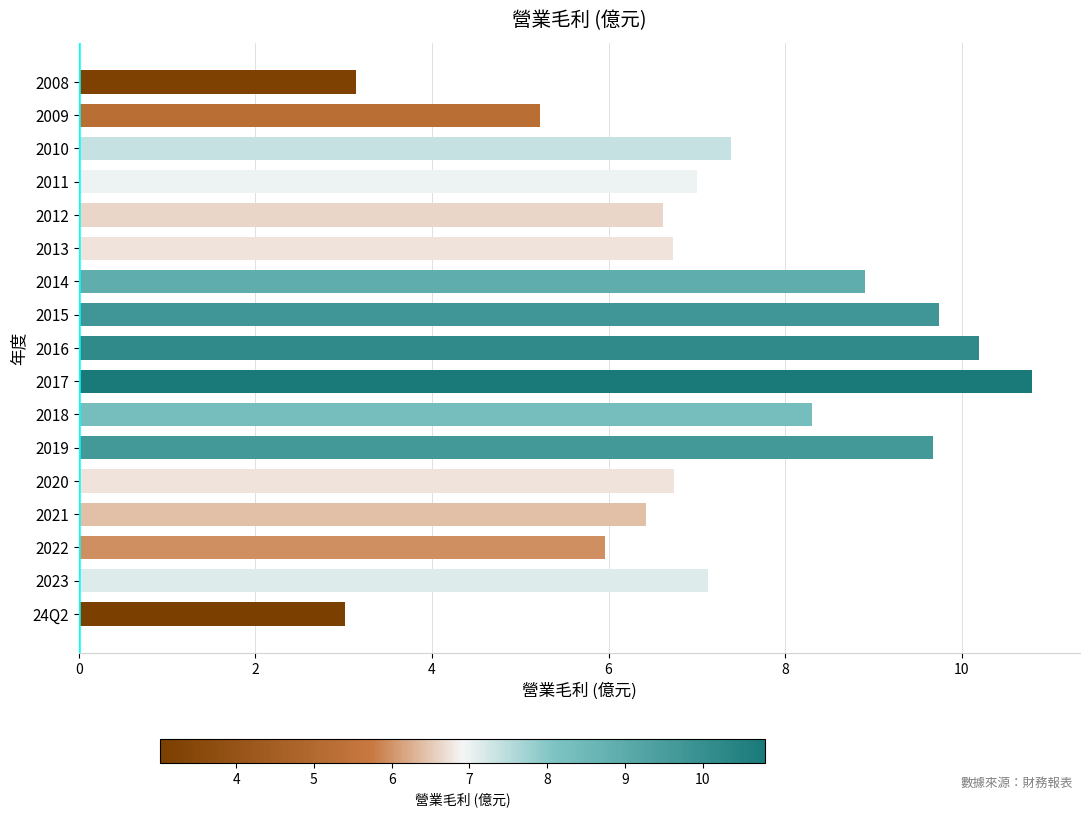

Approximately how many times larger is the value at 2015 compared to 2012?

1.5